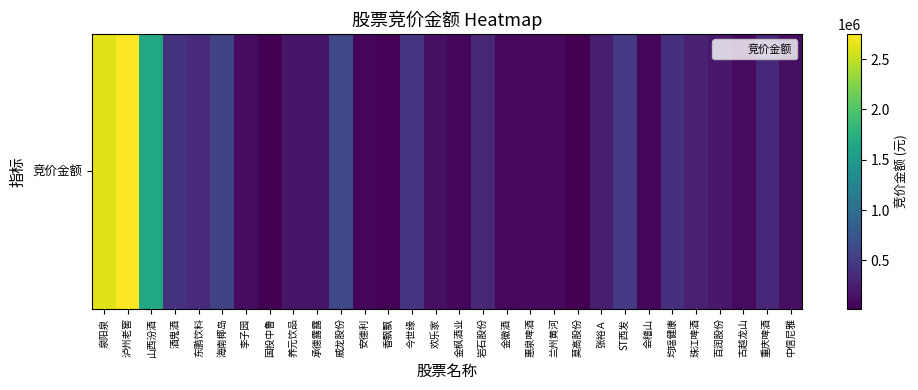

What is the average value?

433439